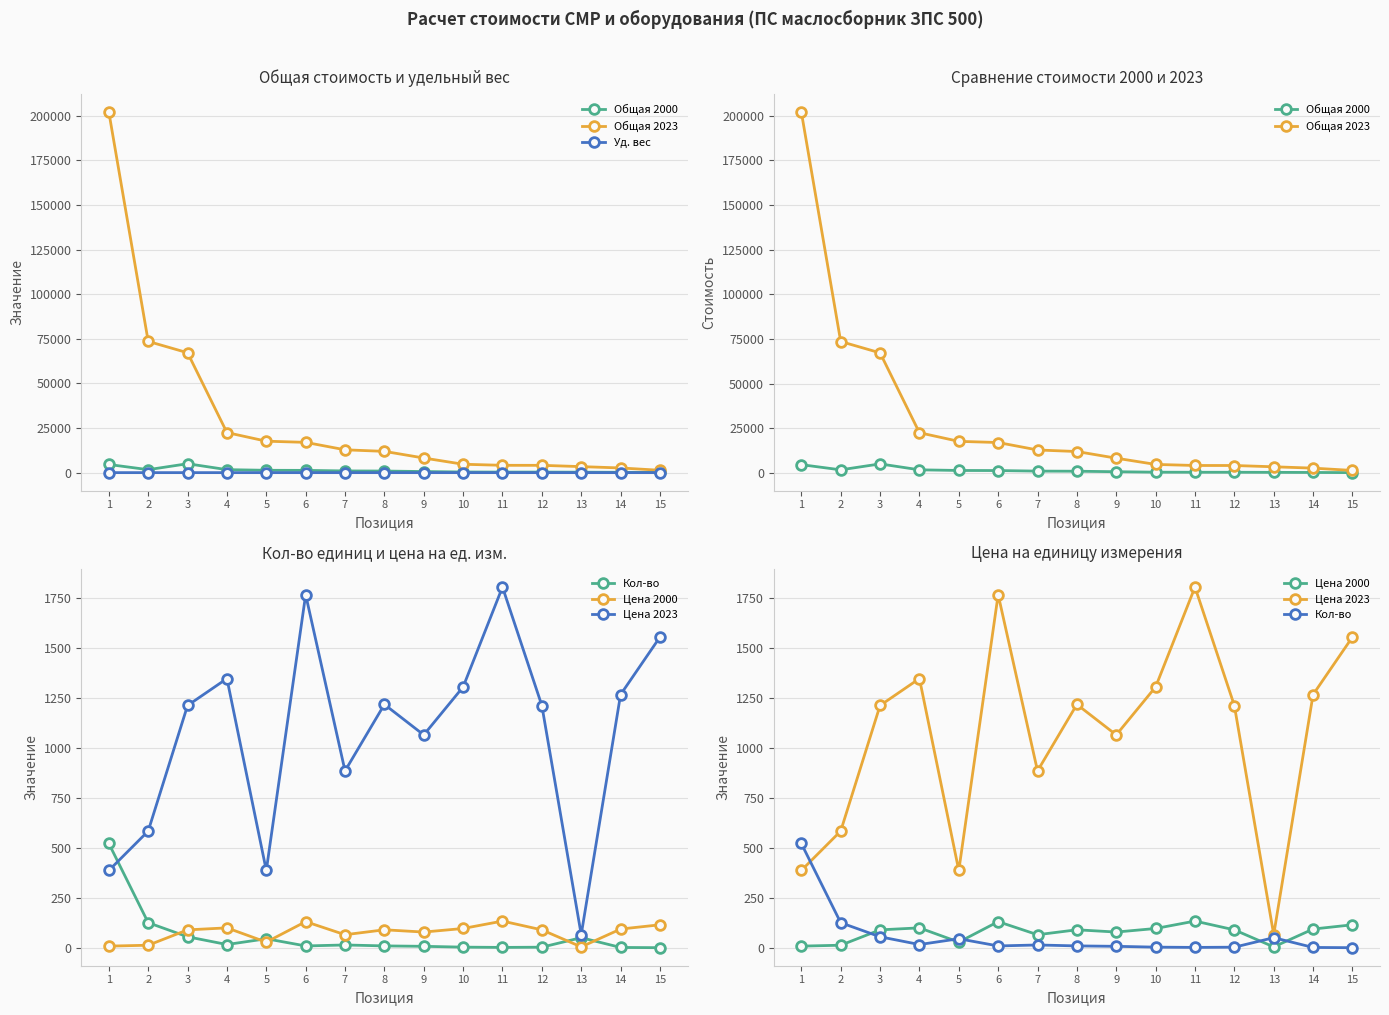

What is the total value across all series at 8?

14118.9